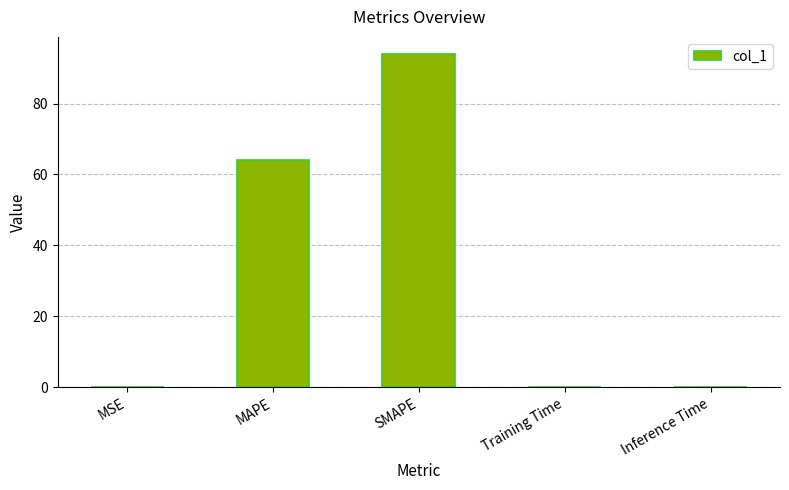

How many distinct data groups are displayed?

1